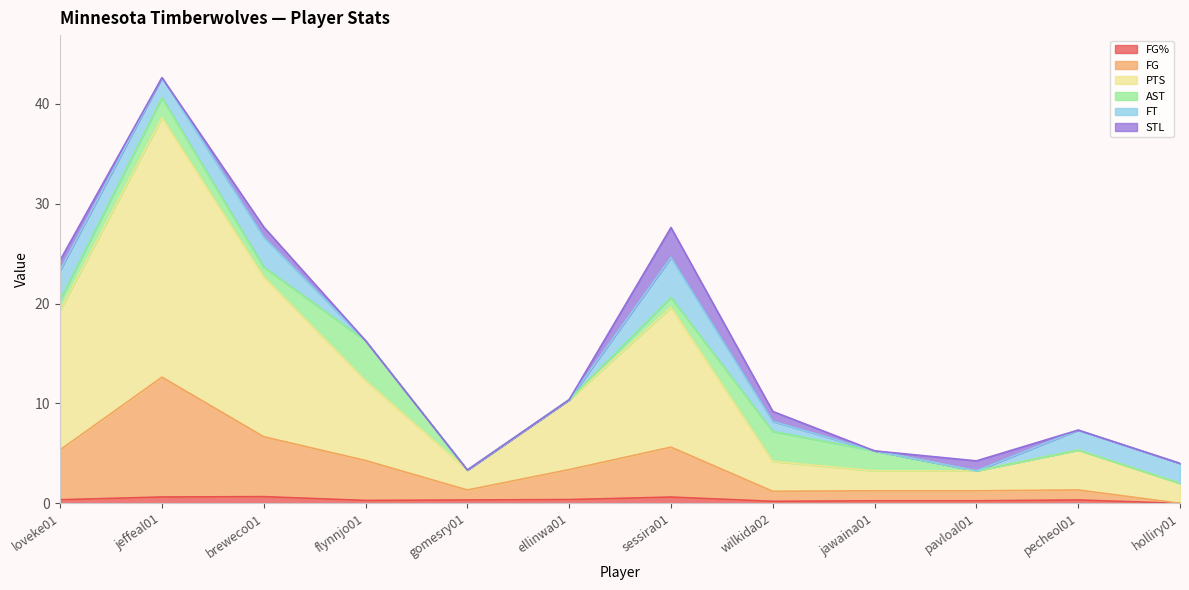

Between jawaina01 and ellinwa01, which is larger?

ellinwa01